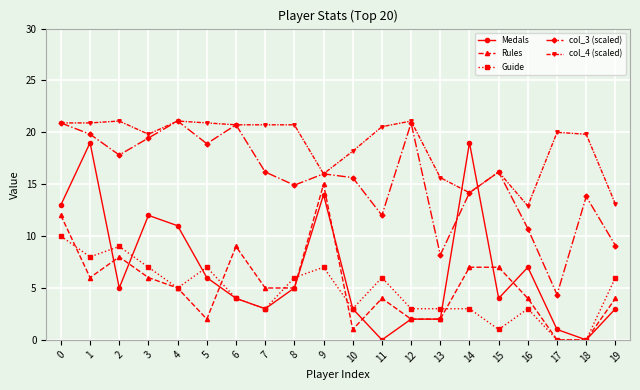

Between which two adjacent categories do Medals and col_3 (scaled) first intersect?

13 and 14